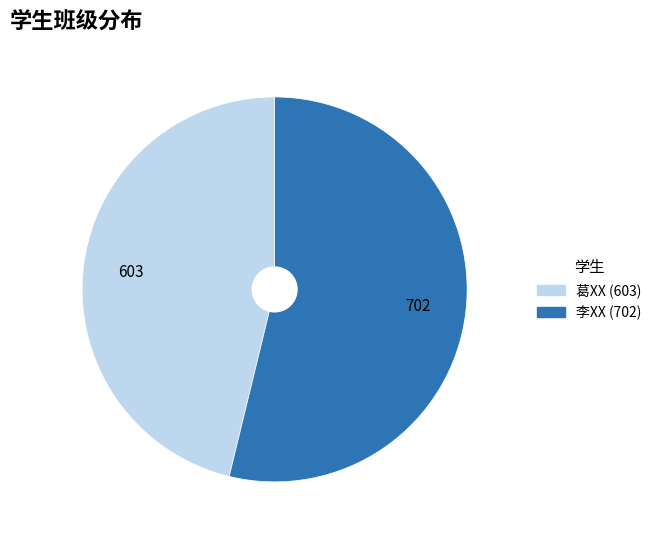

Which category accounts for the majority?

李XX (702)